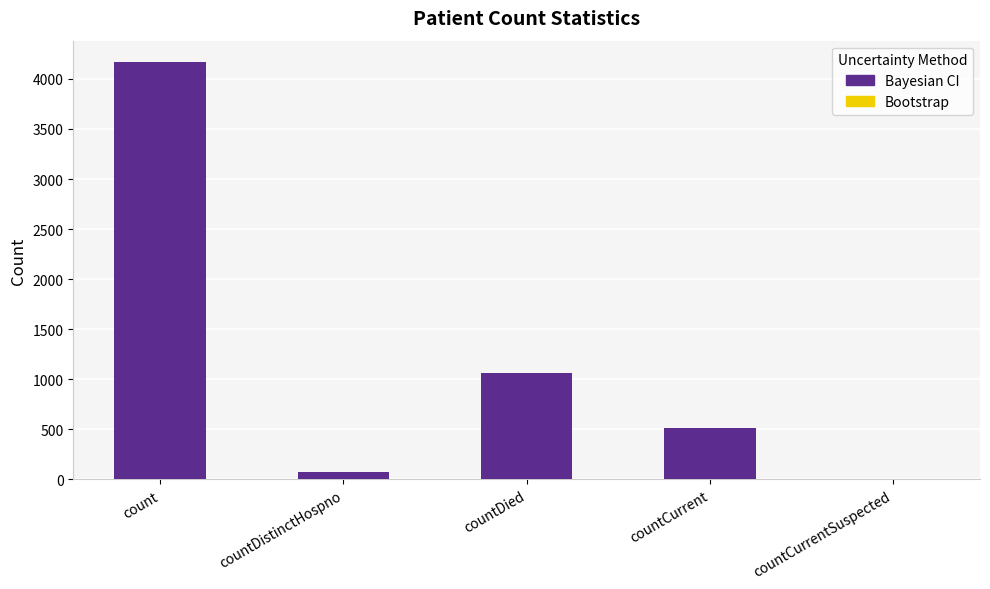

The value at countCurrentSuspected is 2304. True or false?

False